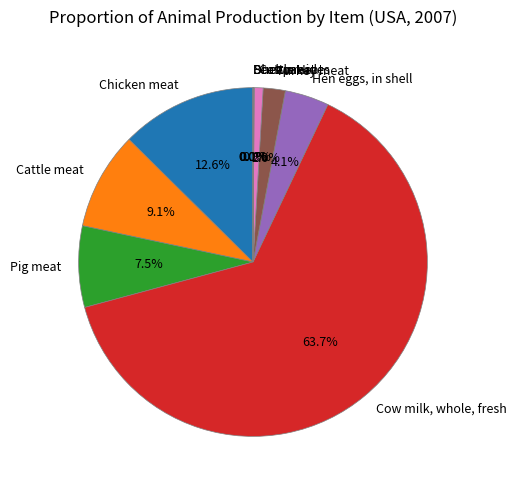

What is the largest slice in the pie chart?

Cow milk, whole, fresh